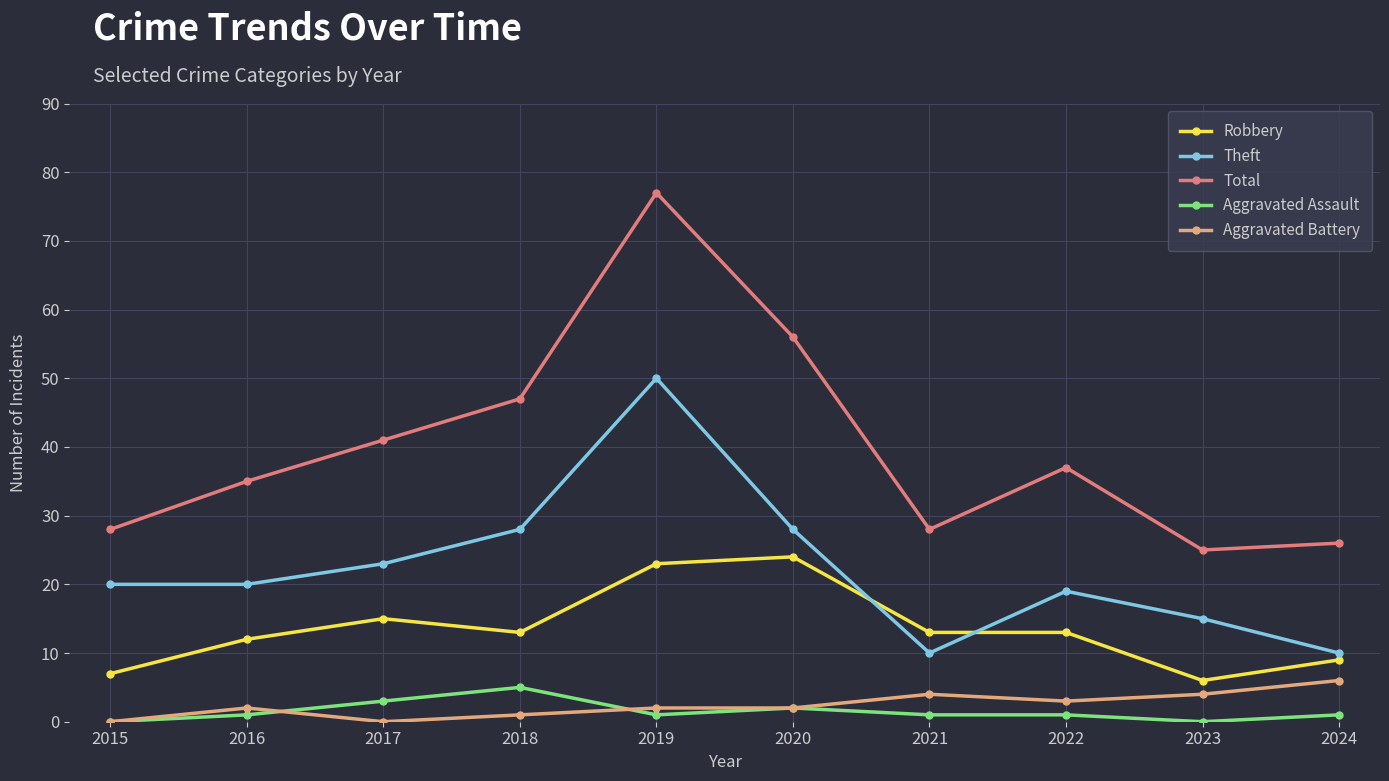

Which category has the highest value in the Aggravated Battery series?

2024